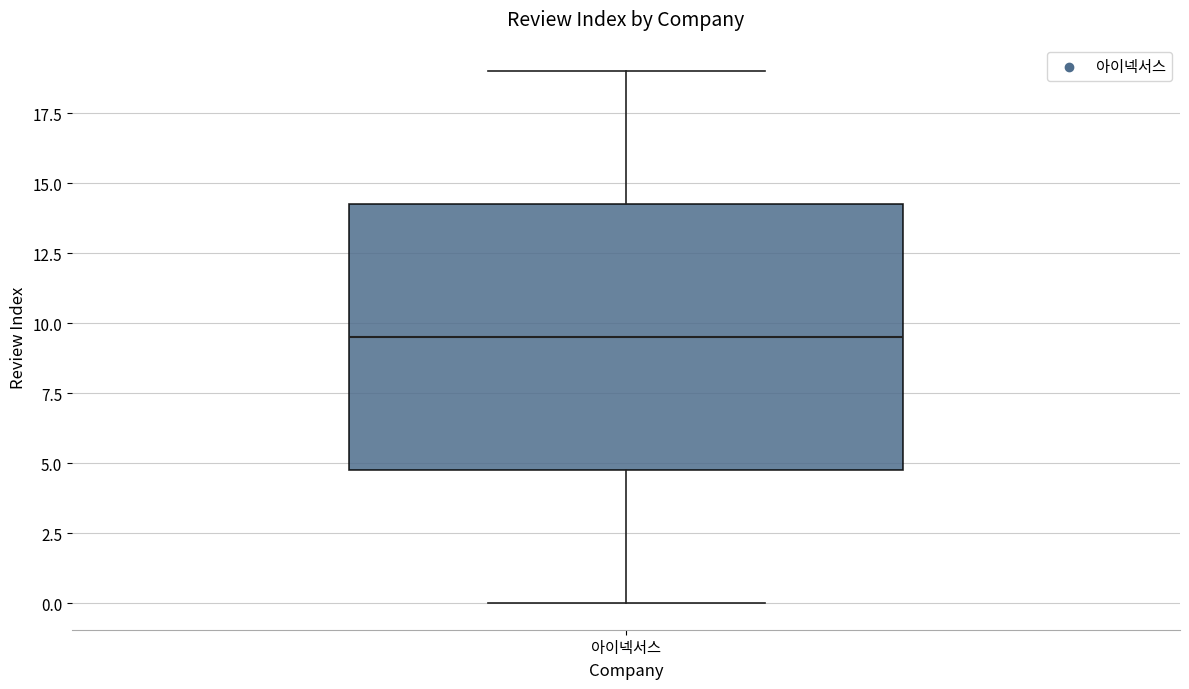

Where does the median line of the box for 아이넥서스 sit on the y-axis? The values are not printed on the chart, so give them approximately, as read against the axis.

9.5